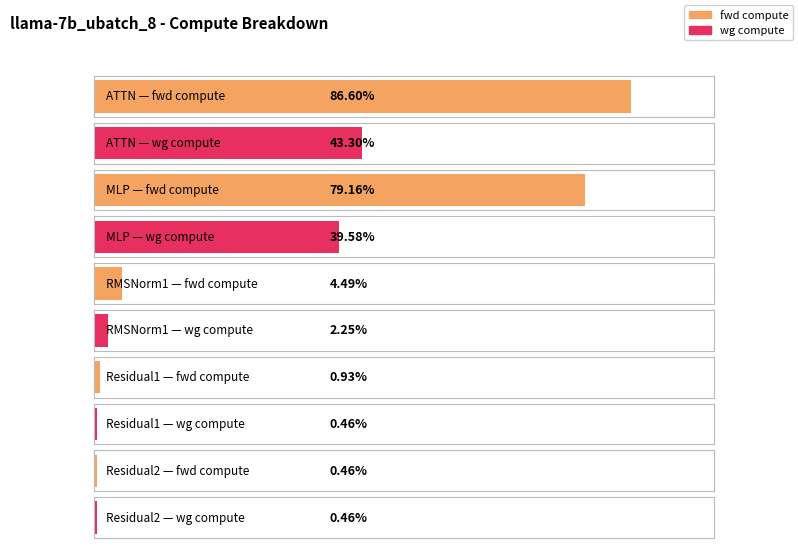

Is it true that wg compute equals 2319.8 at RMSNorm1?

False